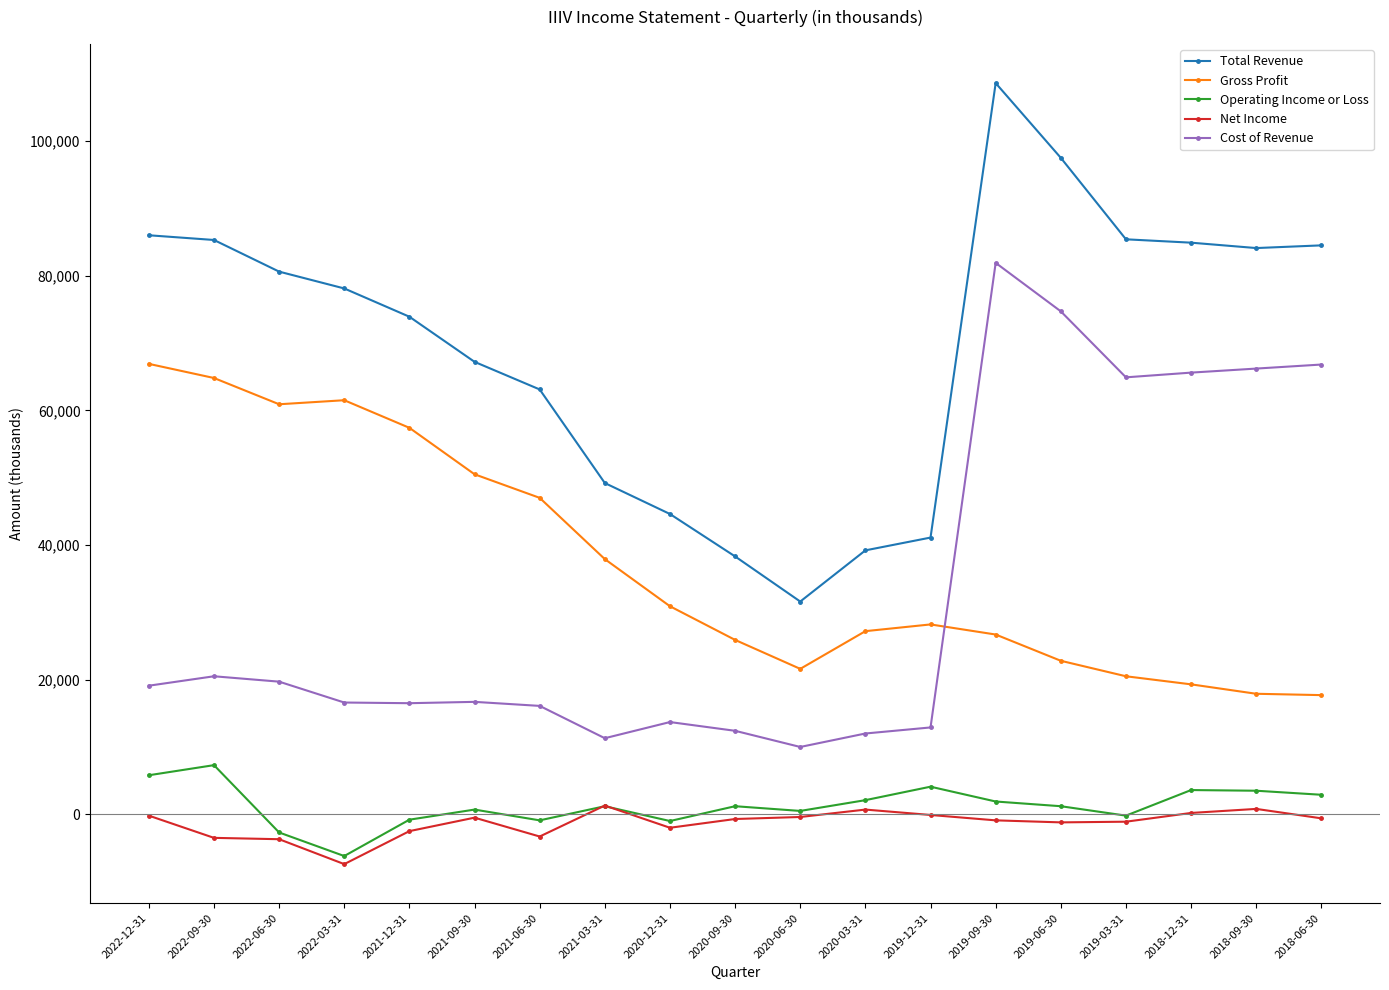

Rank the series by their maximum value, from highest to lowest.

Total Revenue, Cost of Revenue, Gross Profit, Operating Income or Loss, Net Income